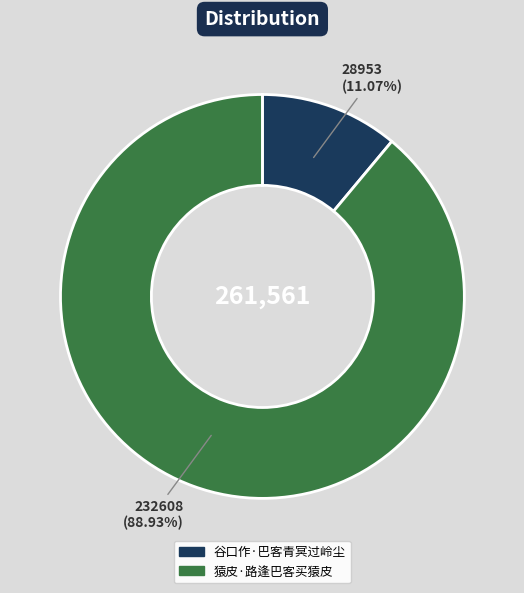

Does 猿皮·路逢巴客买猿皮 represent more than half of the total?

Yes